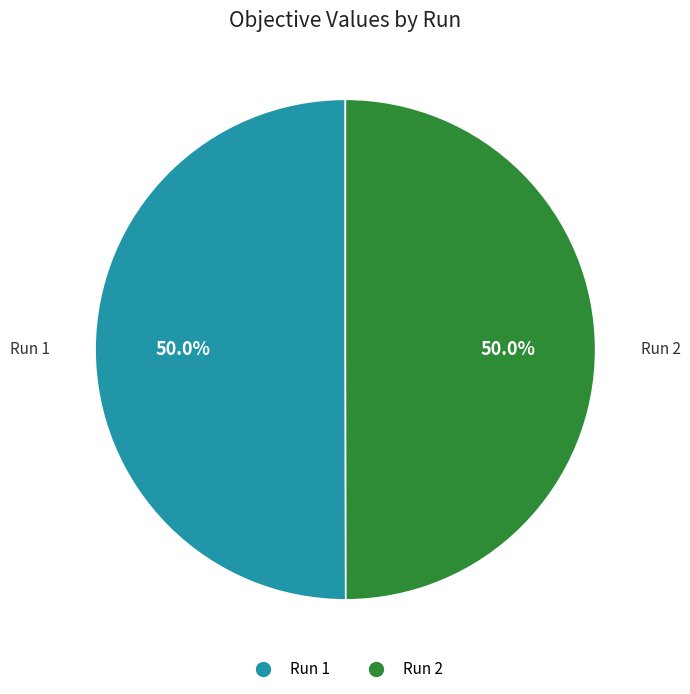

Rank the categories by value from highest to lowest.

1, 2